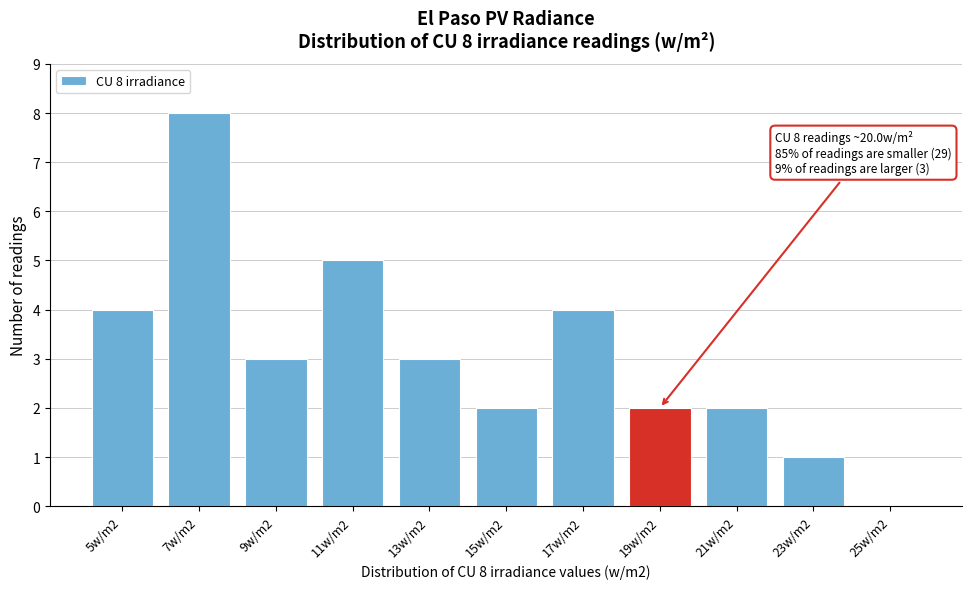

Reading right to left, list all the values displayed in this chart.

25w/m2=0	23w/m2=1	21w/m2=2	19w/m2=2	17w/m2=4	15w/m2=2	13w/m2=3	11w/m2=5	9w/m2=3	7w/m2=8	5w/m2=4